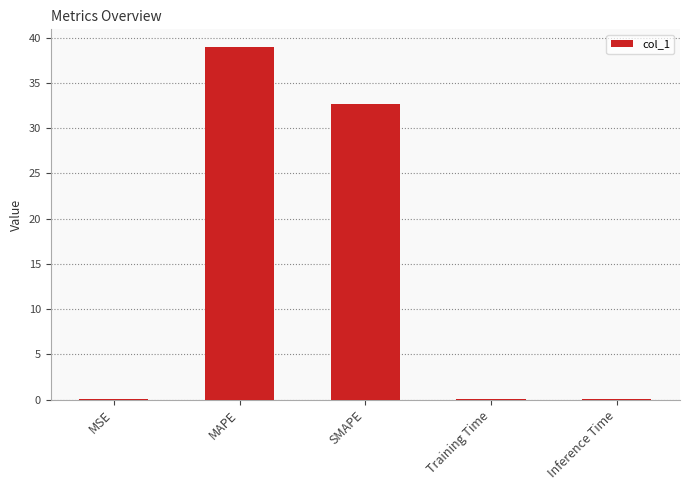

Are the bars grouped side by side (vs. stacked)?

No